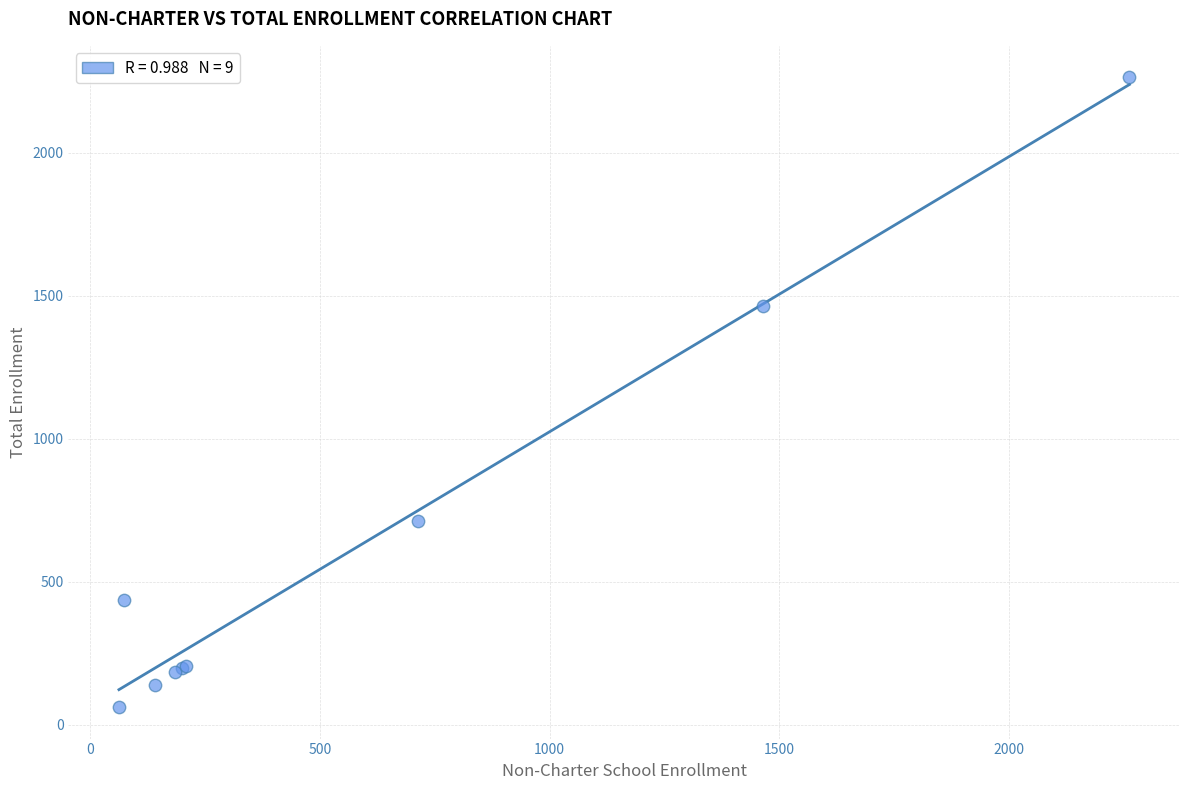

What Y value in the scatter plot is closest to 1162?

1465